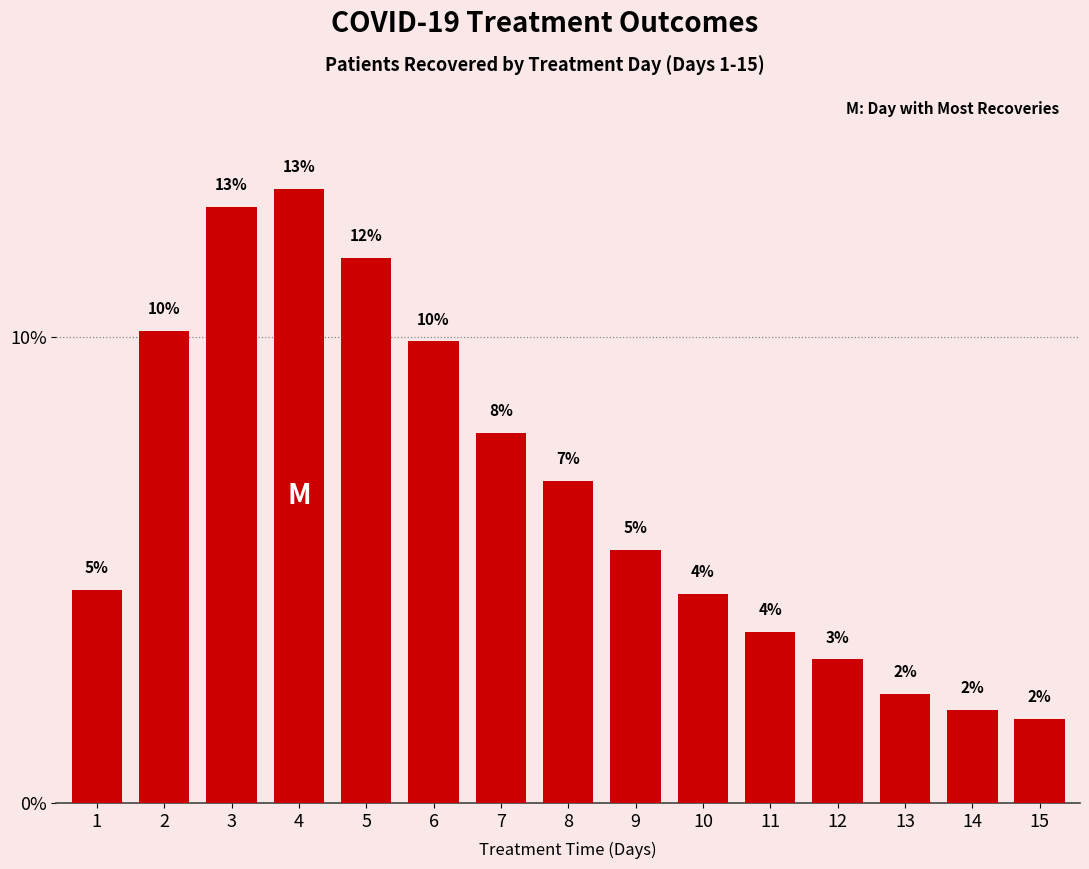

What is the value of the 15th bar from the left?

1.8